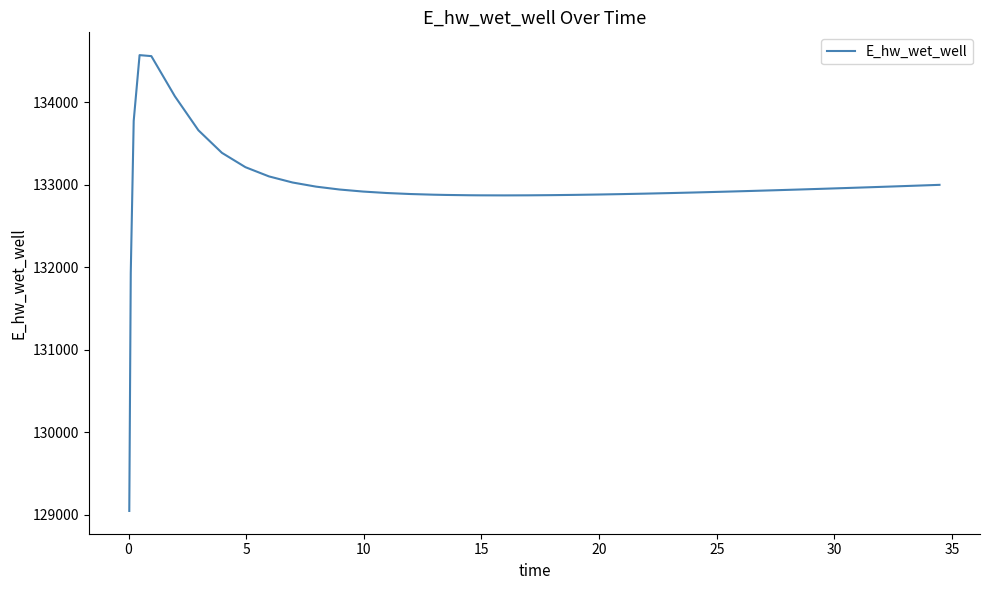

What is the minimum value shown in the chart?

129048.1